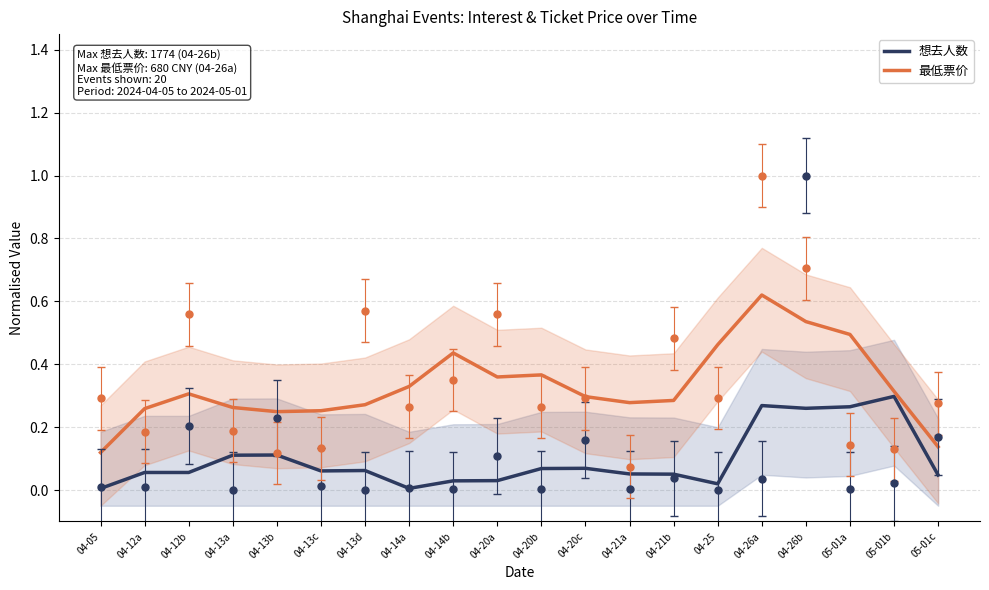

What are all the series names shown in the legend?

想去人数, 最低票价